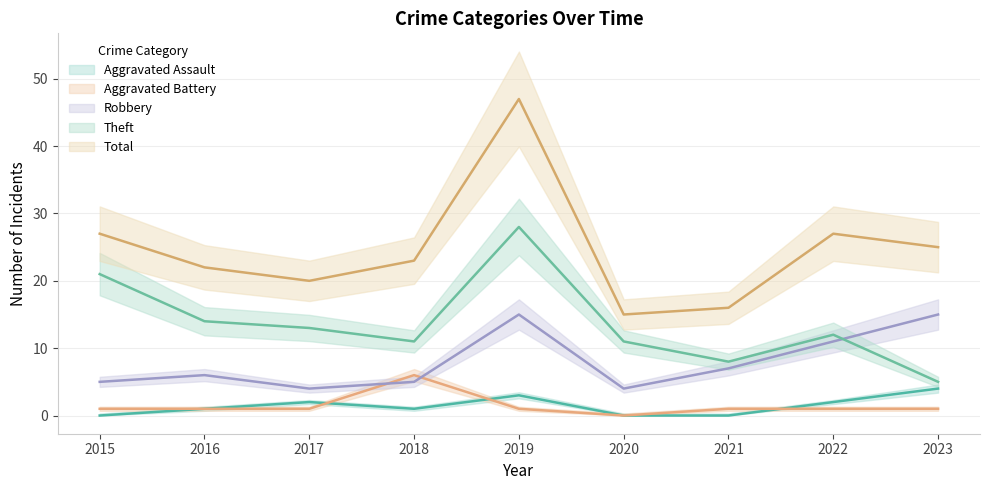

Which series has the largest range (max minus min)?

Total